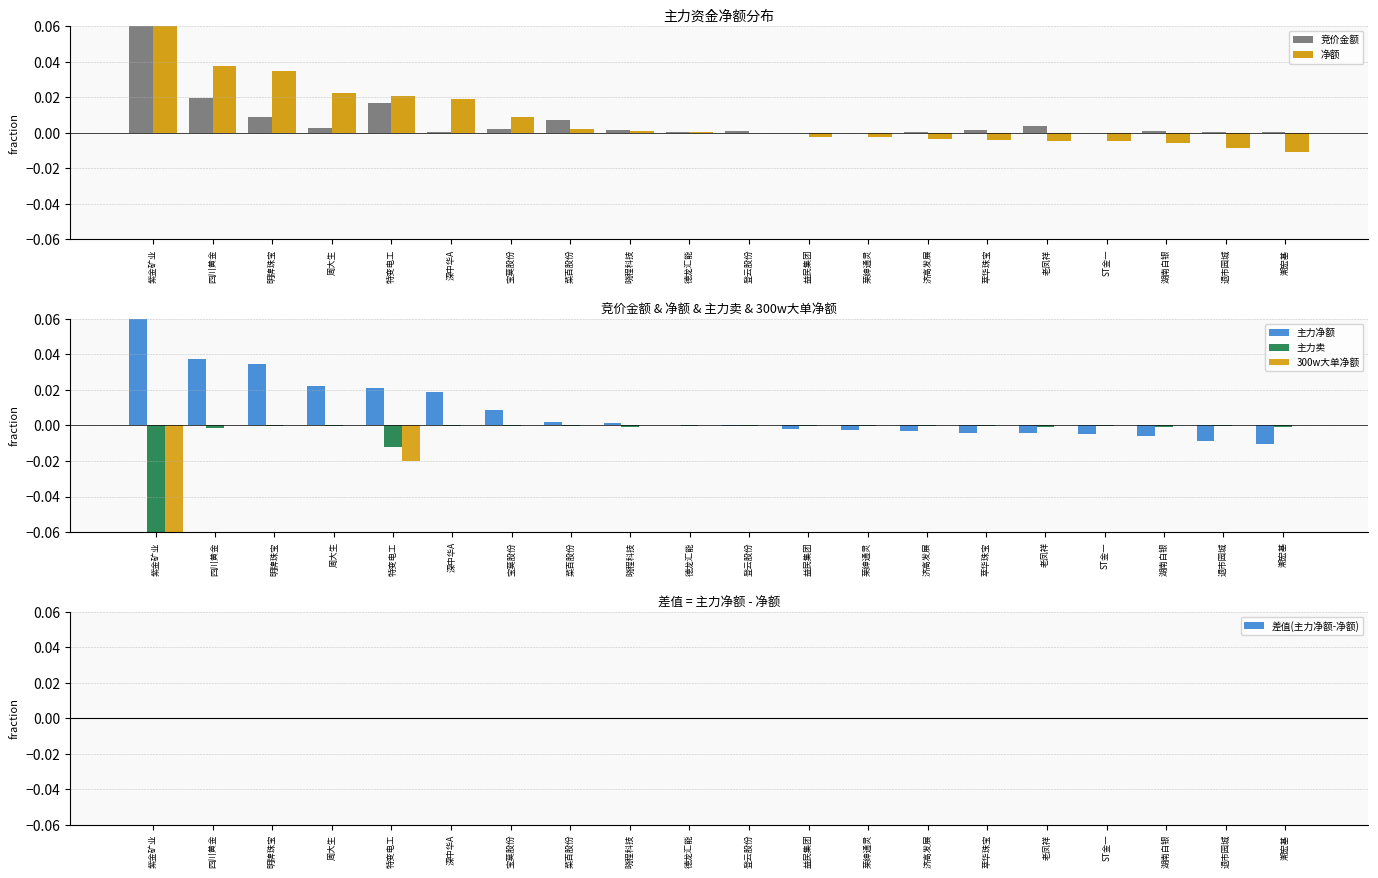

What position from the right is 老凤祥?

5